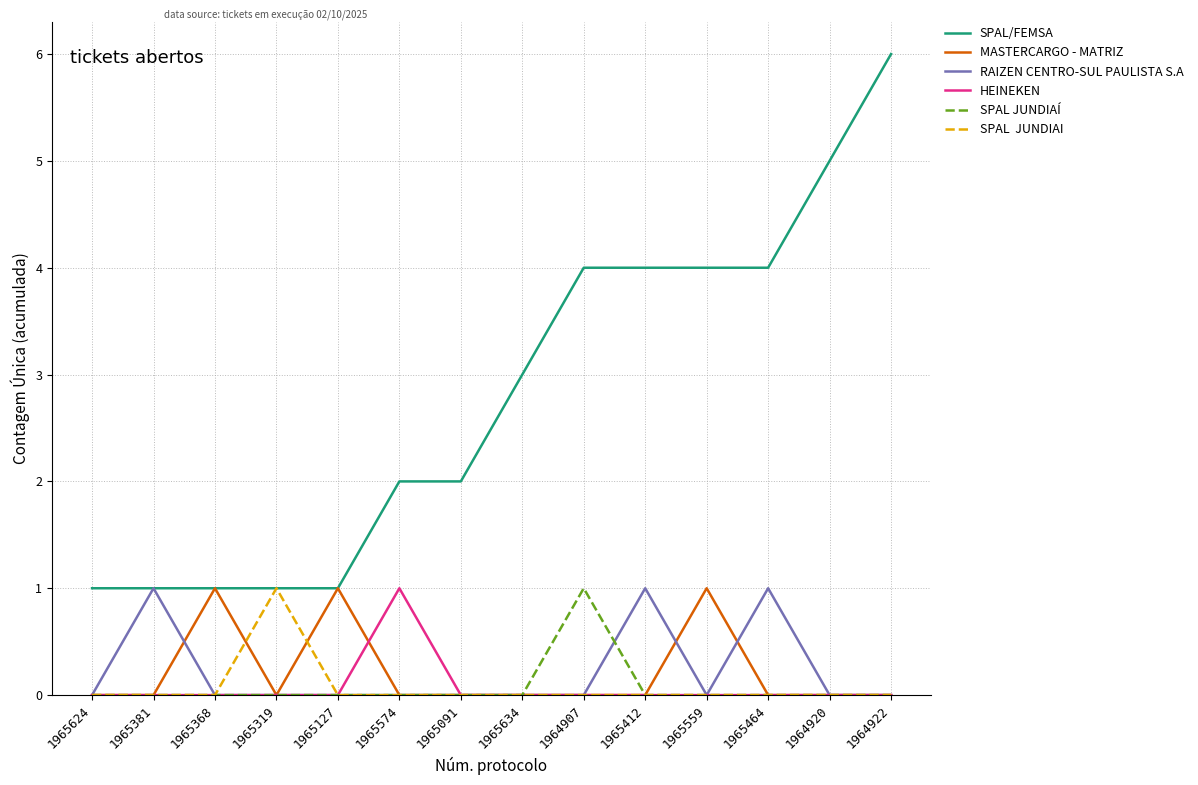

At which category is the sum across all series the highest?

1964922